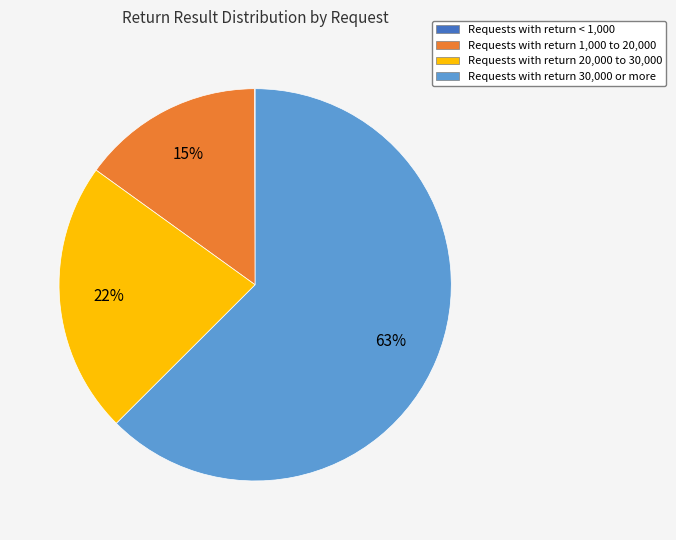

What is the ratio of the value at Requests with return 1,000 to 20,000 to the value at Requests with return 20,000 to 30,000?

0.7